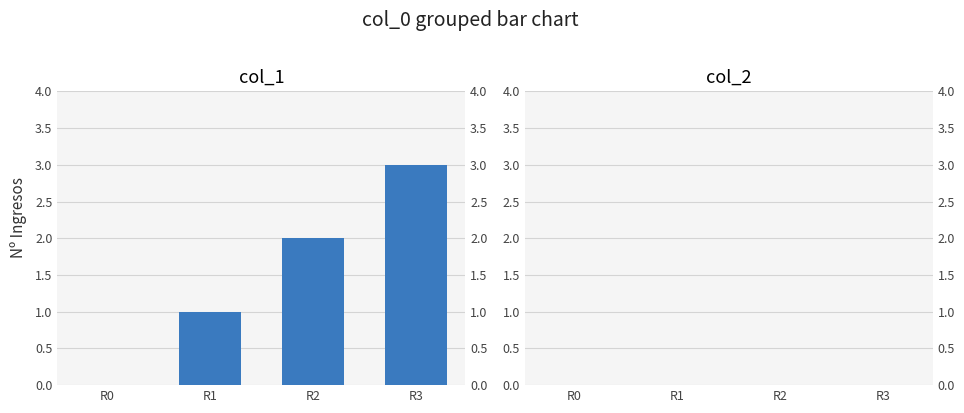

What is the greatest value displayed?

3